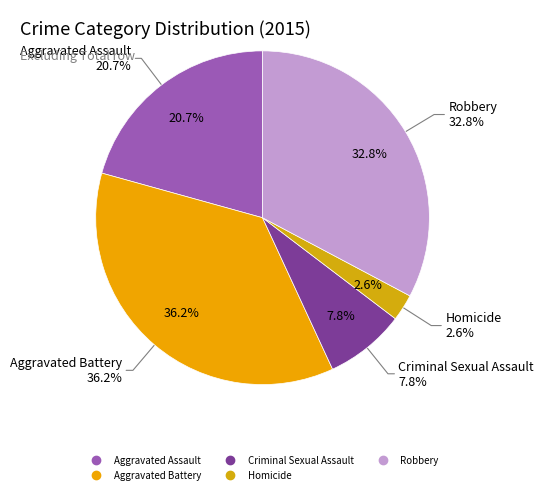

Between Aggravated Assault and Homicide, which is larger?

Aggravated Assault